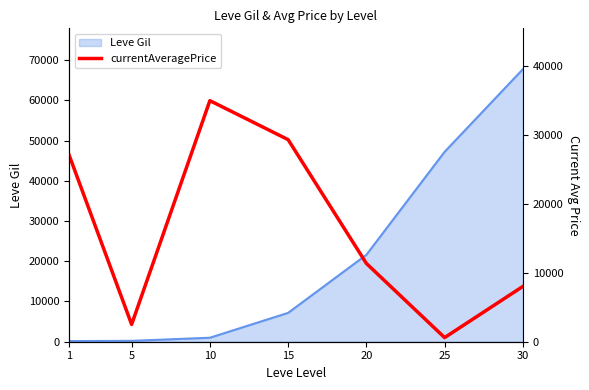

Where is the data nearest to the value 17799?

20